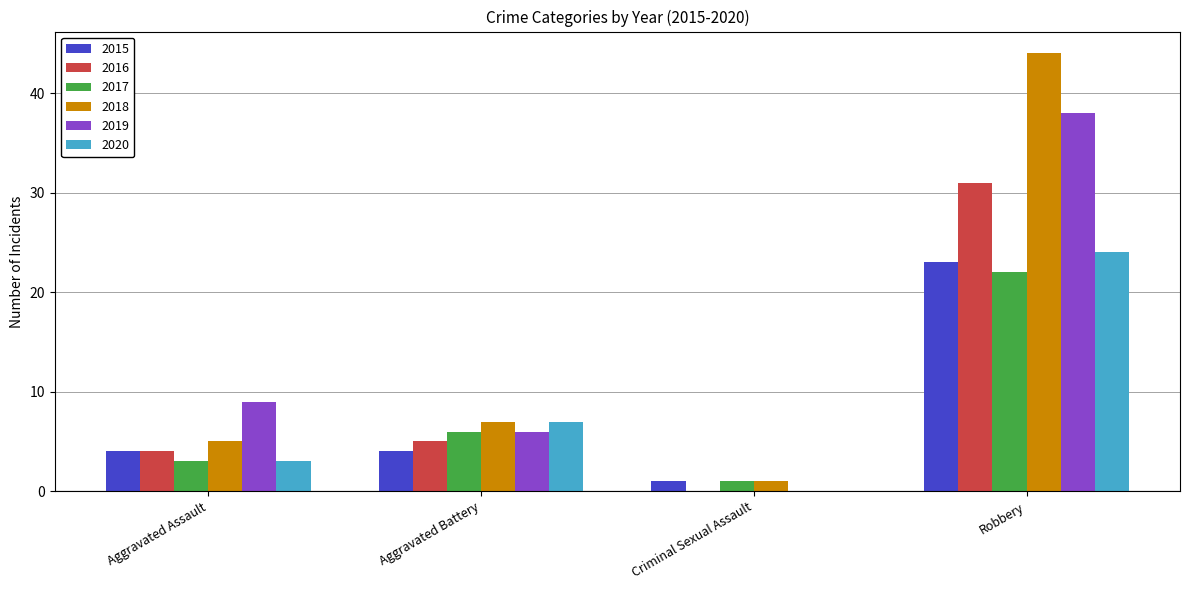

How many data points does each series have?

4